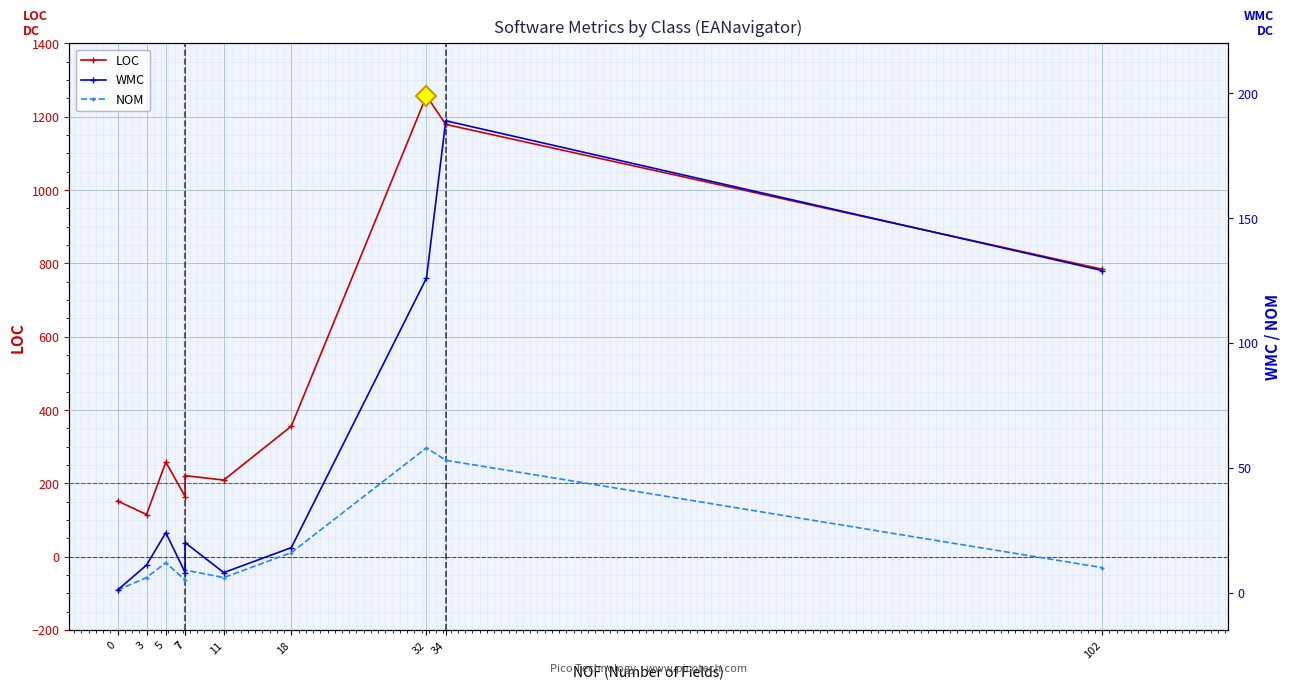

What is the value of the LOC point at the 9th from the left?

1179